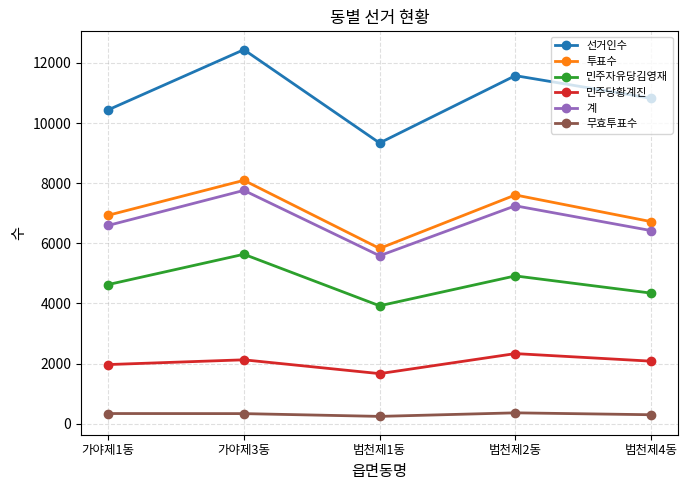

What is the spread (max minus min) of values at 범천제2동?

11217